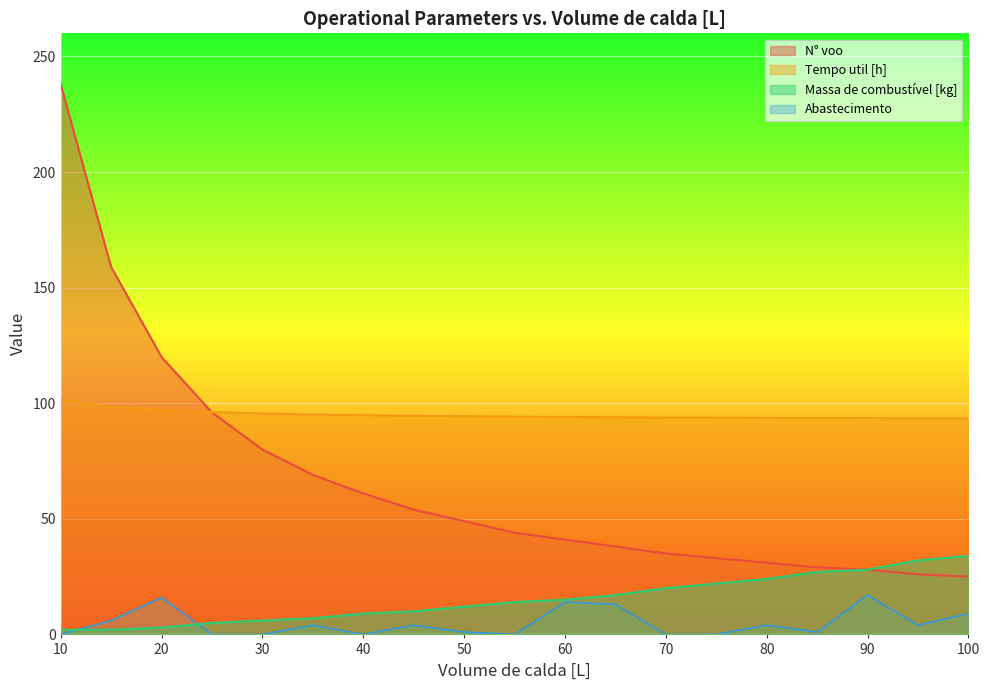

Reading right to left, list all the values displayed in this chart.

N° voo: 100=25.0	95=26.0	90=28.0	85=29.0	80=31.0	75=33.0	70=35.0	65=38.0	60=41.0	55=44.0	50=49.0	45=54.0	40=61.0	35=69.0	30=80.0	25=96.0	20=120.0	15=159.0	10=238.0
Tempo util [h]: 100=93.5	95=93.5	90=93.5	85=93.6	80=93.7	75=93.8	70=93.8	65=94.0	60=94.1	55=94.2	50=94.4	45=94.6	40=94.8	35=95.1	30=95.6	25=96.2	20=97.1	15=98.6	10=101.7
Massa de combustível [kg]: 100=34.0	95=32.0	90=28.0	85=27.0	80=24.0	75=22.0	70=20.0	65=17.0	60=15.0	55=14.0	50=12.0	45=10.0	40=9.0	35=7.0	30=6.0	25=5.0	20=3.0	15=2.0	10=2.0
Abastecimento: 100=9.0	95=4.0	90=17.0	85=1.0	80=4.0	75=0.0	70=0.0	65=13.0	60=14.0	55=0.0	50=1.0	45=4.0	40=0.0	35=4.0	30=0.0	25=0.0	20=16.0	15=6.0	10=0.0